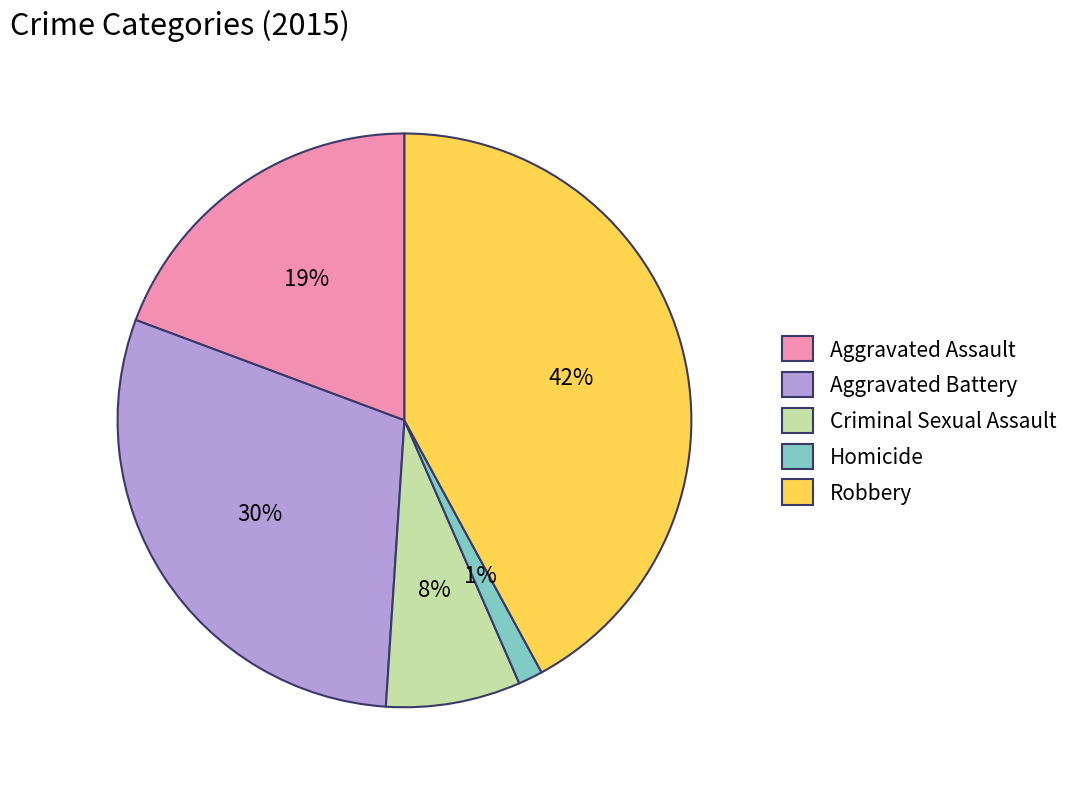

To the nearest percent, what is the average slice percentage?

20%